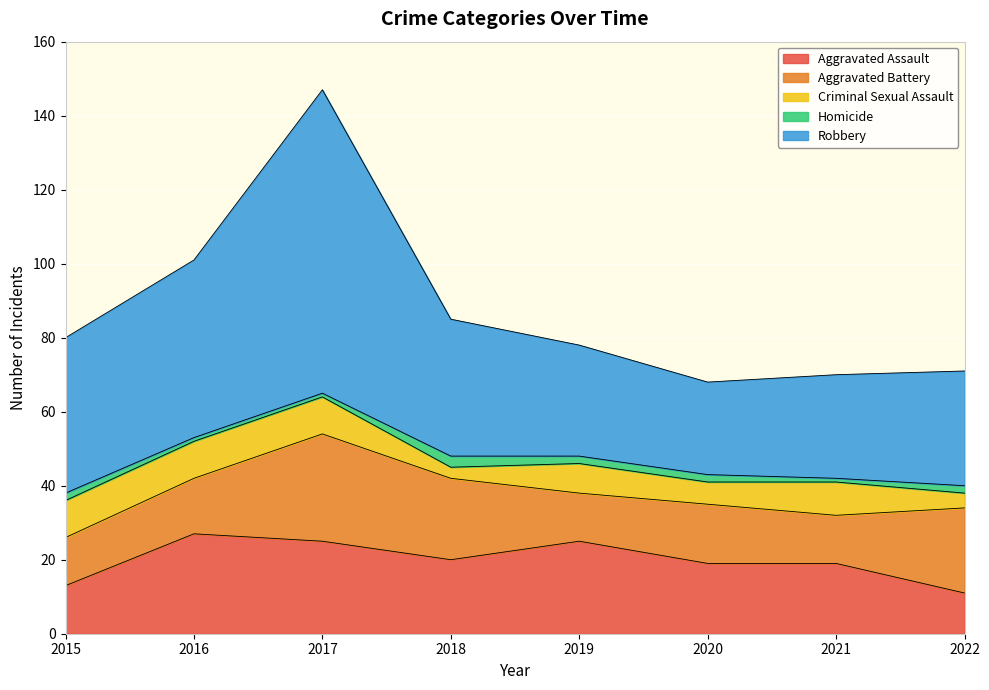

At which label is Robbery closest to 53?

2016